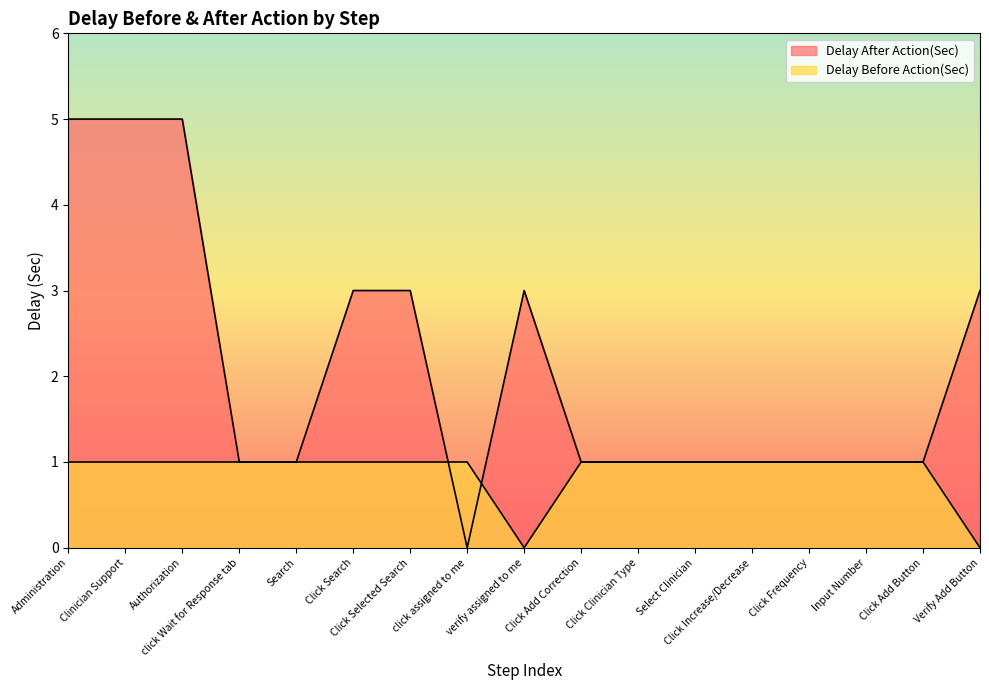

List the series in order of their overall mean, lowest first.

Delay Before Action(Sec), Delay After Action(Sec)